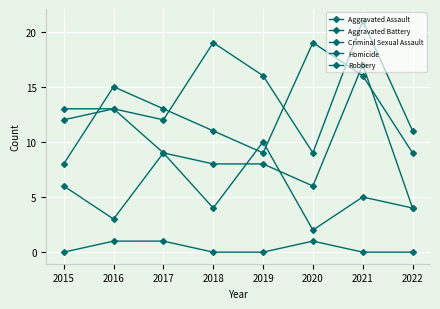

The Aggravated Battery series shows 1 at 2022. True or false?

False